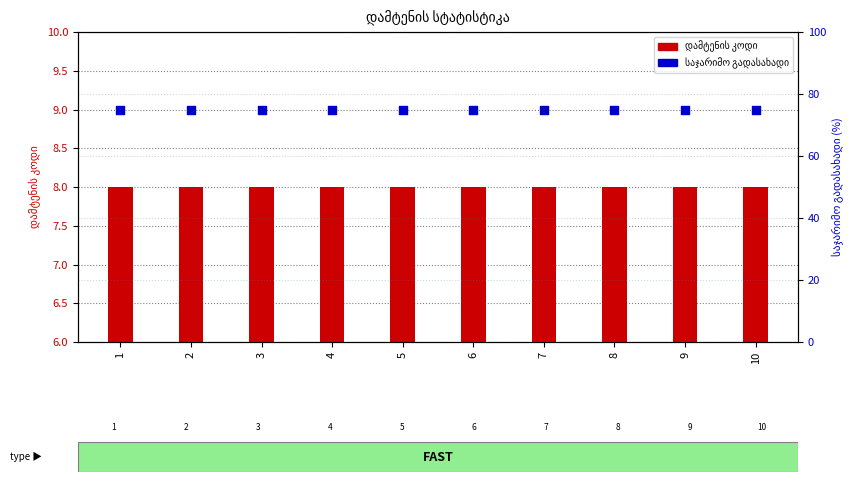

At how many categories does at least one series exceed 38?

10